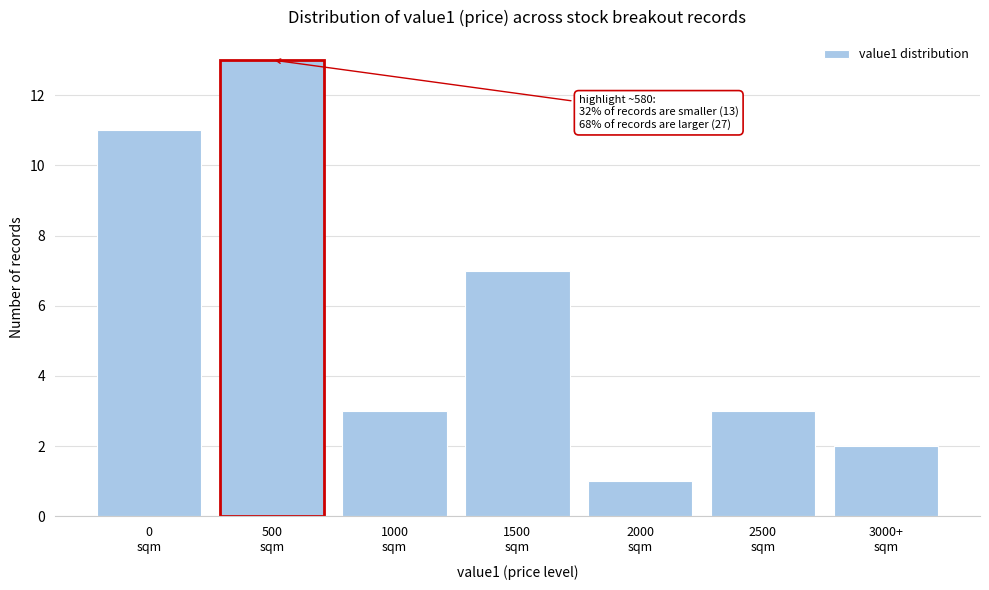

Reading left to right, extract all data points from this chart.

11	13	3	7	1	3	2